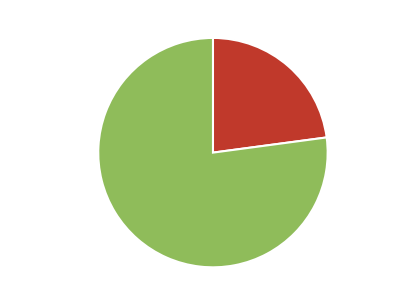

Which category has the biggest portion of the pie?

鸡黍·鸡黍招要意已真